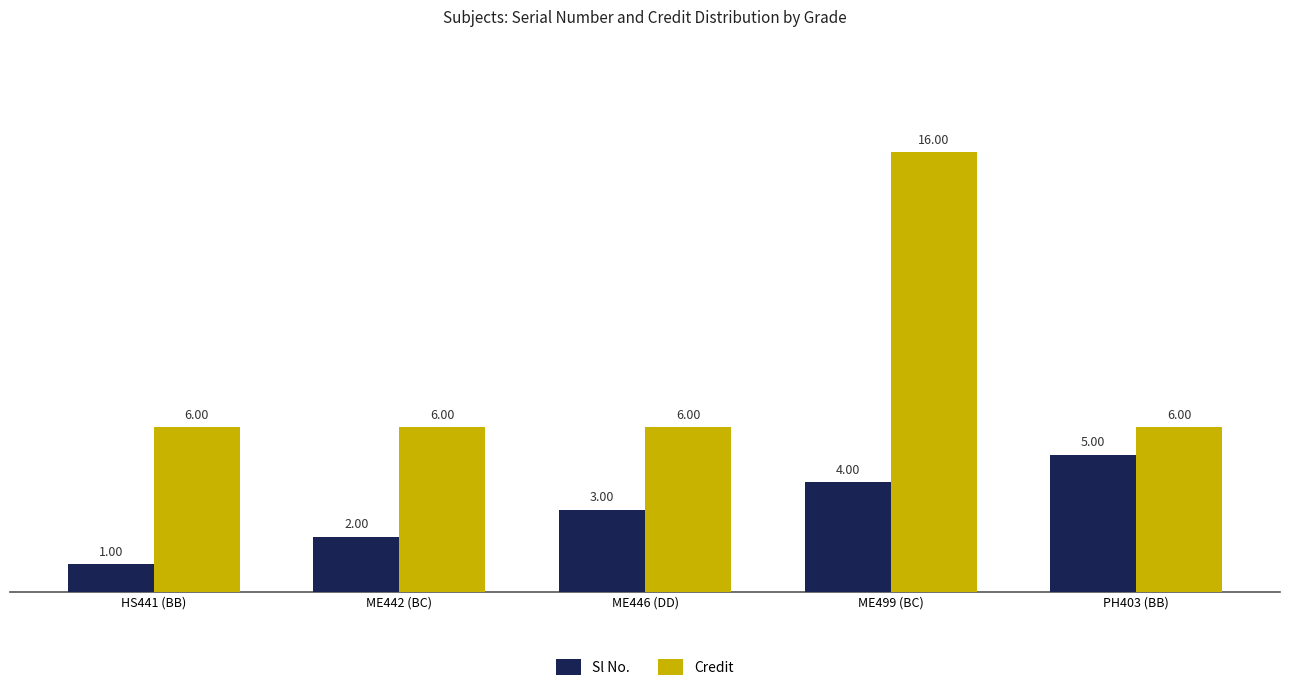

What are all the series names shown in the legend?

Sl No., Credit